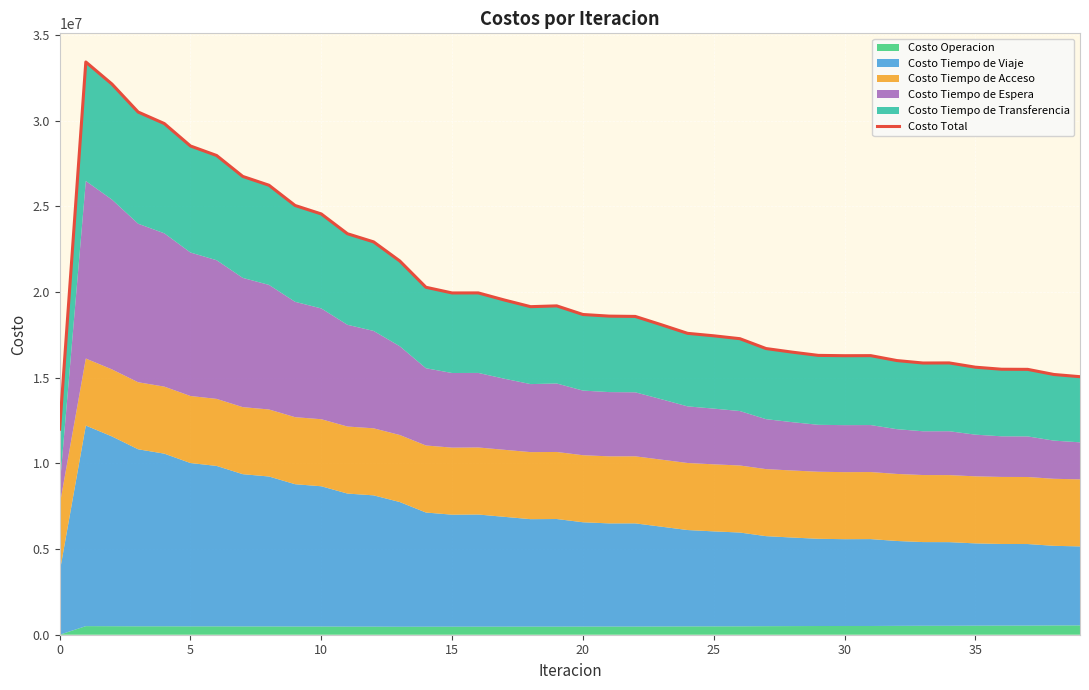

The chart shows a value of 20282557.0 at 14. True or false?

True